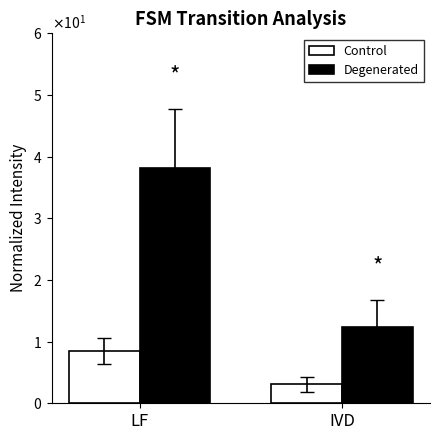

Reading left to right, what are all the values shown in this chart?

Control: LF=8.5	IVD=3.1
Degenerated: LF=38.2	IVD=12.4